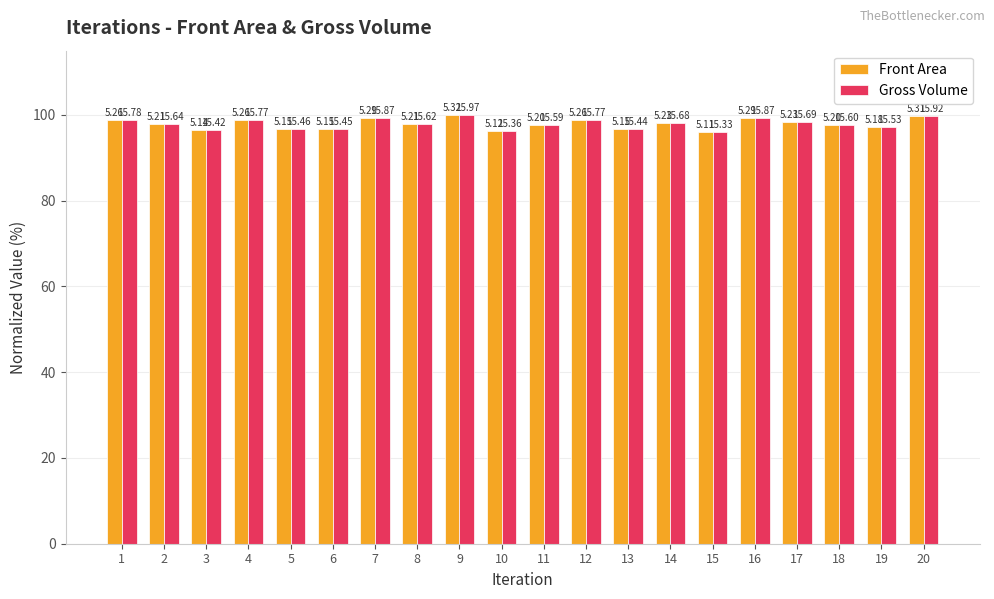

Where does the Front Area series first go above 97?

1